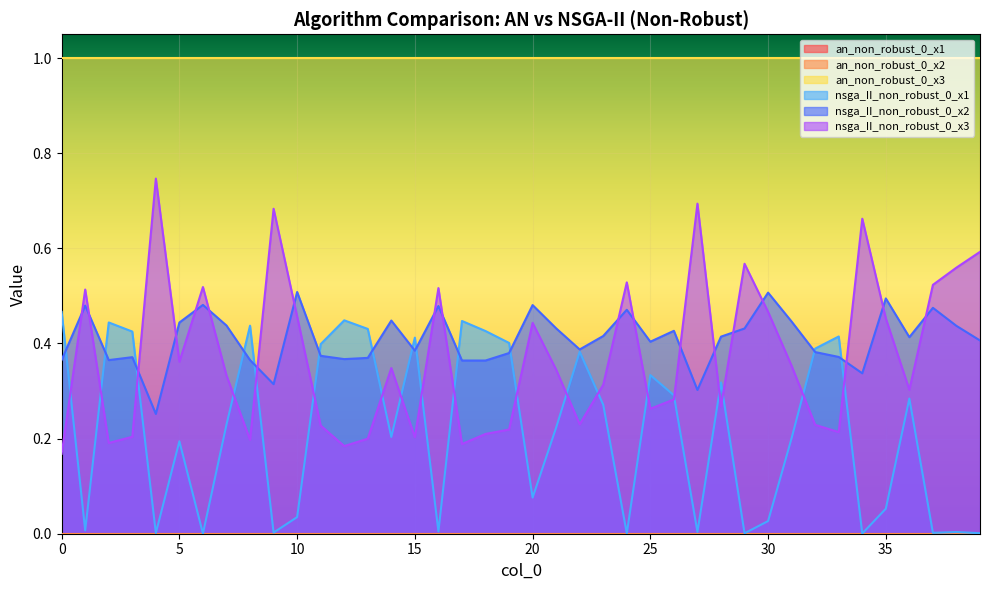

How many interior local valleys does the nsga_II_non_robust_0_x1 series have?

12